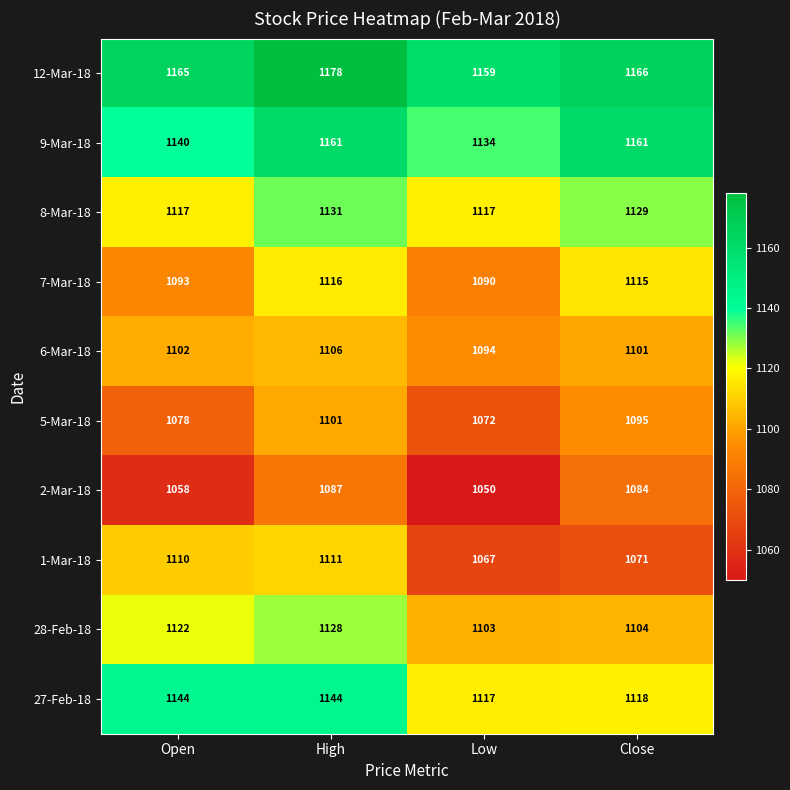

Which series has the widest spread of values?

1-Mar-18